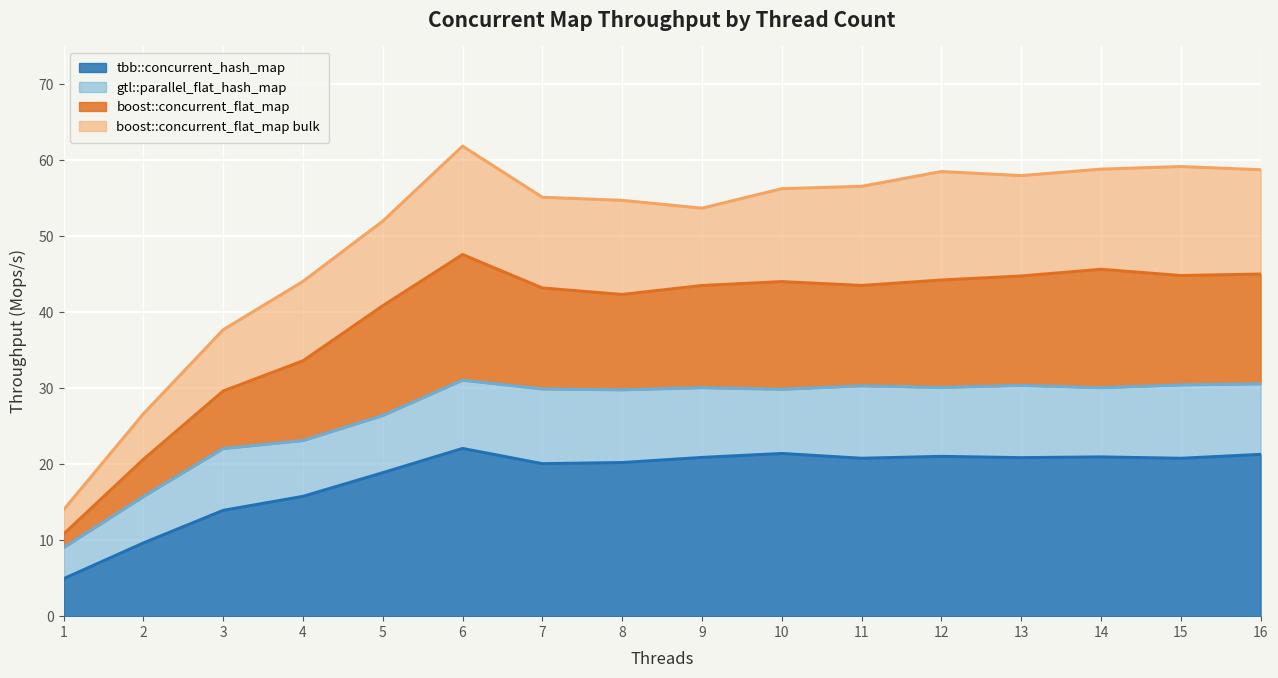

What is the lowest value of the tbb::concurrent_hash_map series?

4.9